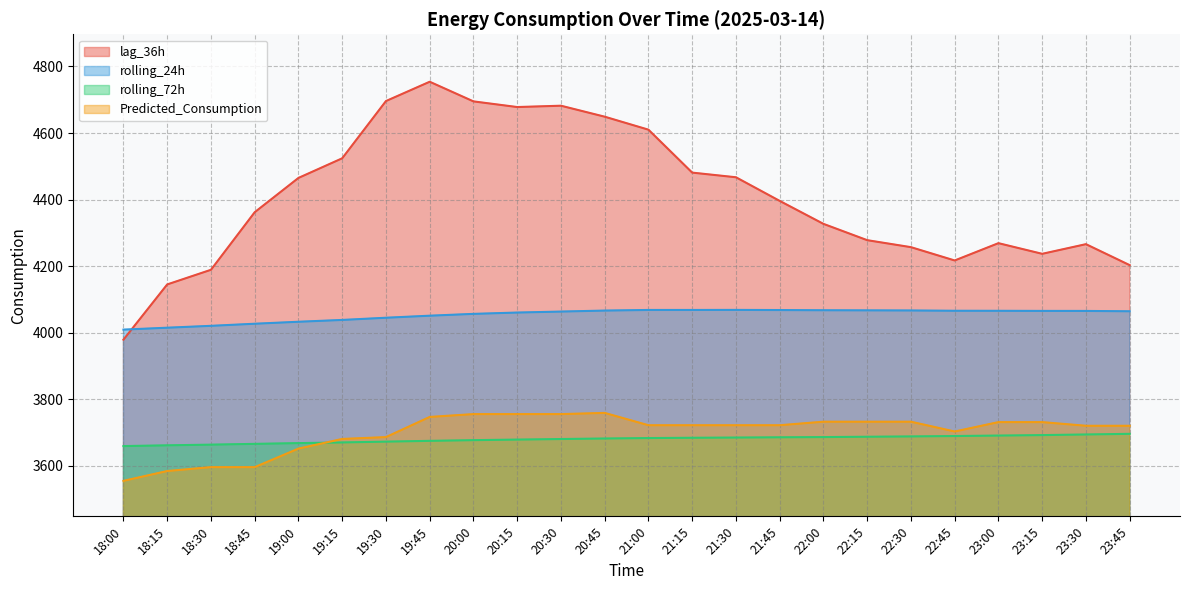

Rank the categories by rolling_24h value from highest to lowest.

21:30, 21:00, 21:15, 21:45, 22:00, 22:15, 22:30, 20:45, 22:45, 23:00, 23:15, 23:30, 23:45, 20:30, 20:15, 20:00, 19:45, 19:30, 19:15, 19:00, 18:45, 18:30, 18:15, 18:00